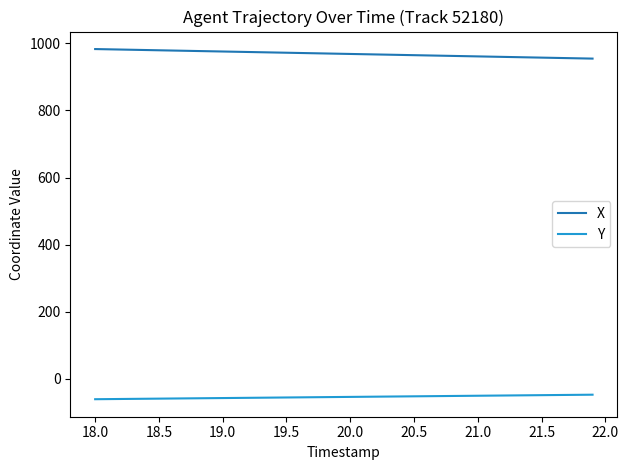

True or false: Y and X intersect in this chart.

False